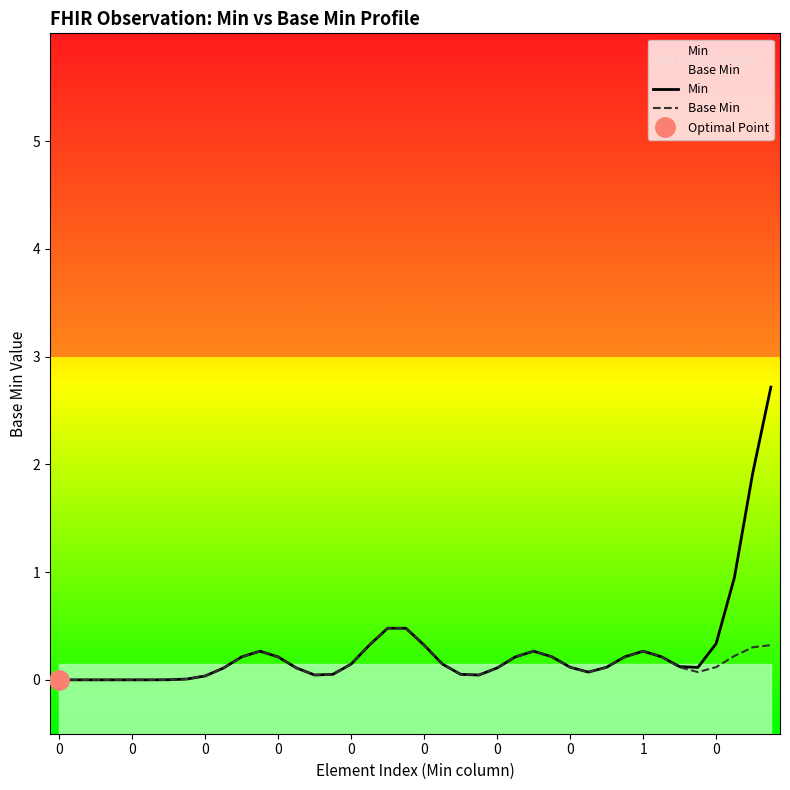

What is the average value of the Min series?

0.3